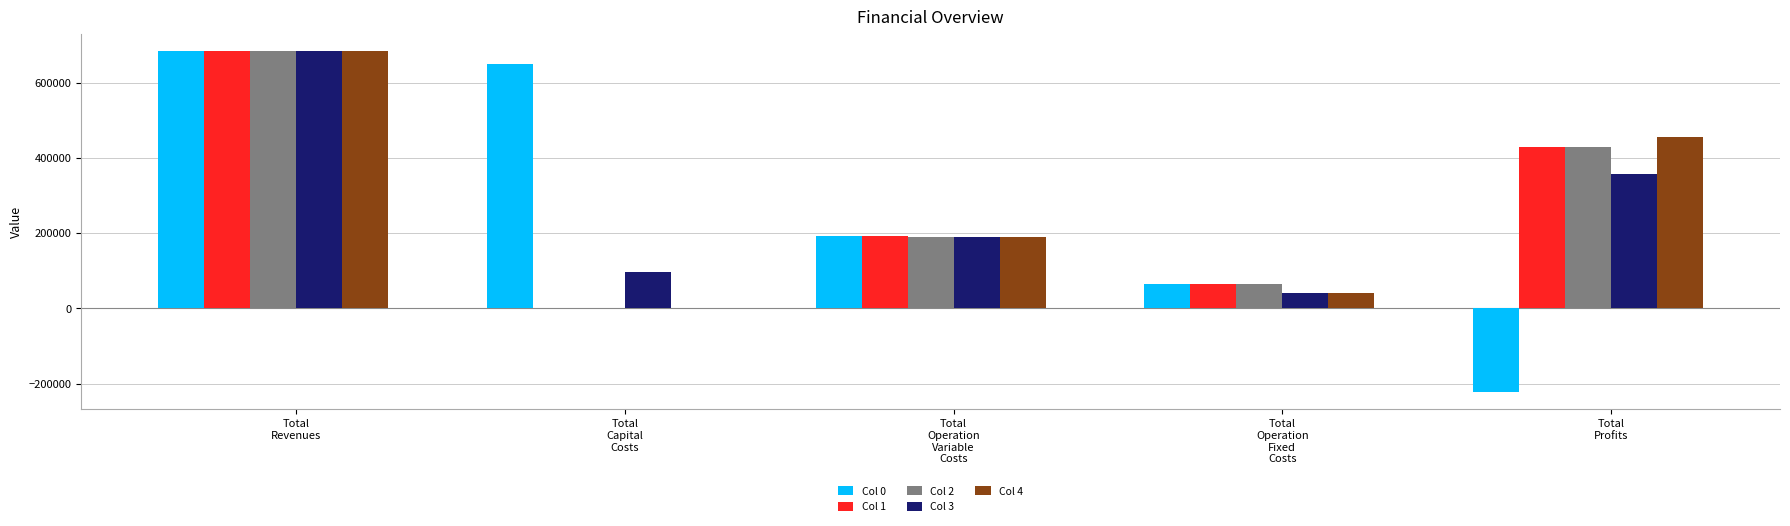

What are all the series names shown in the legend?

Col 0, Col 1, Col 2, Col 3, Col 4